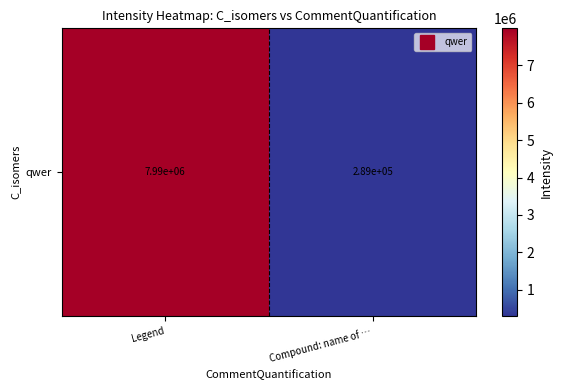

Where is the data nearest to the value 4139254?

Compound: name of …